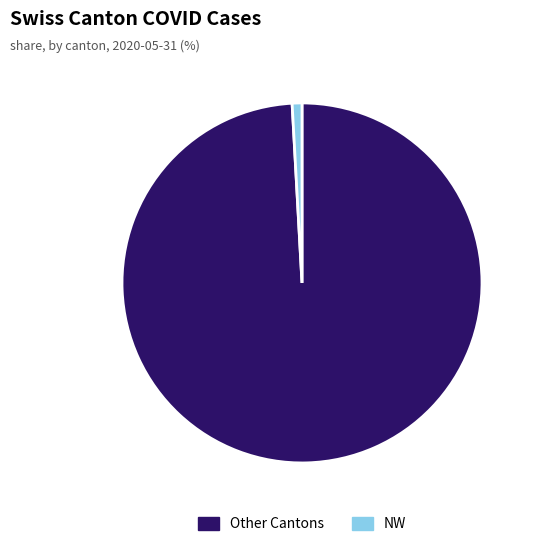

Does any single category account for the majority?

Yes